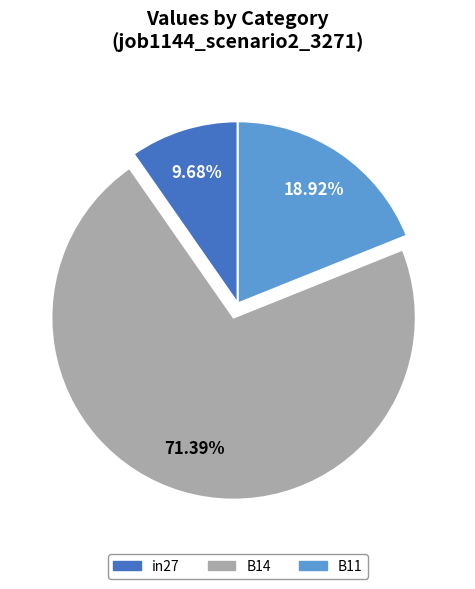

Is there a majority slice in this chart?

Yes